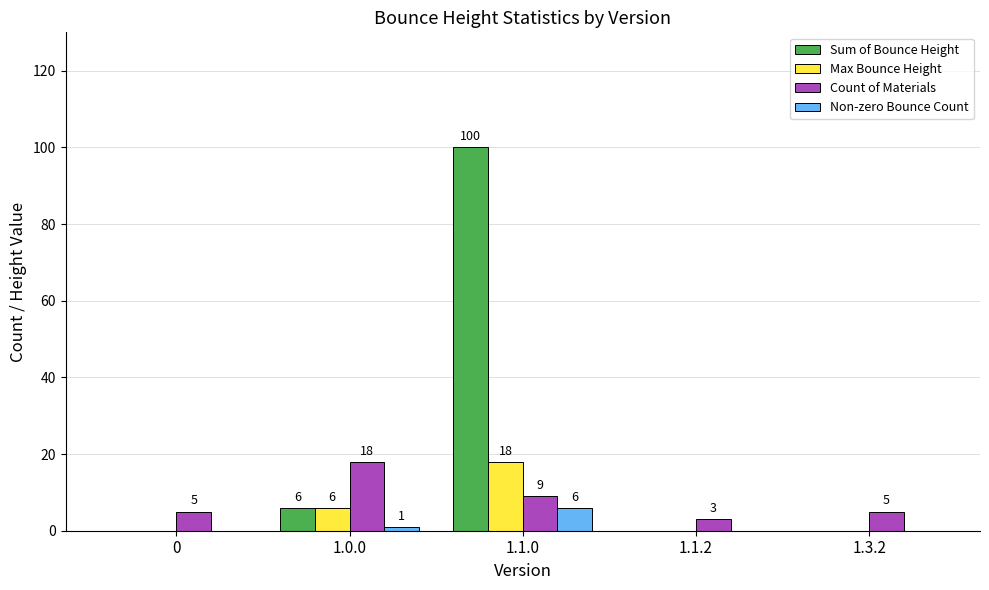

Read the Non-zero Bounce Count value at 1.1.0.

6